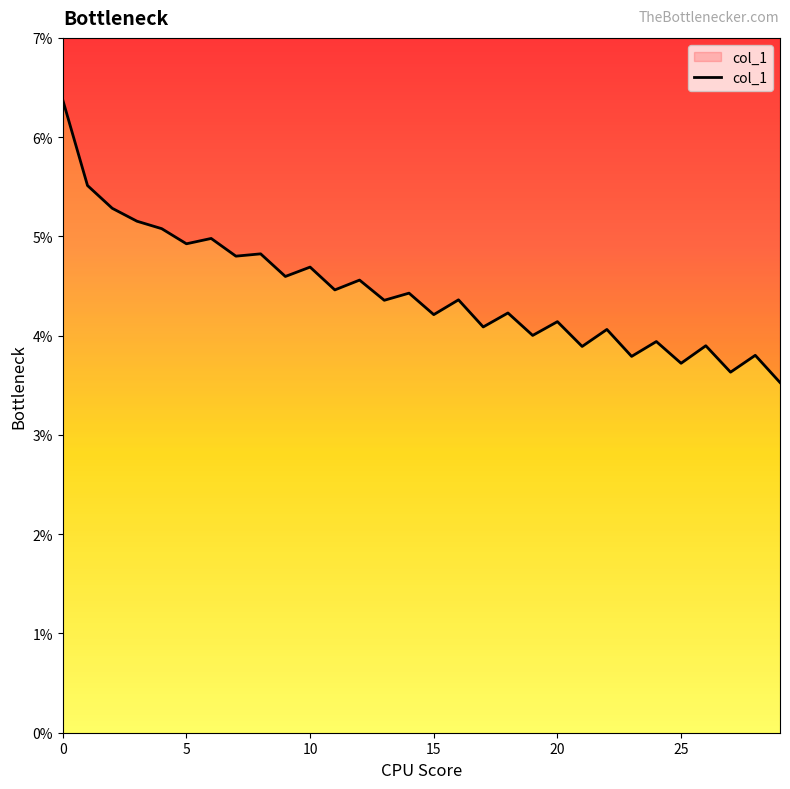

Which category has the lowest value across all series?

29